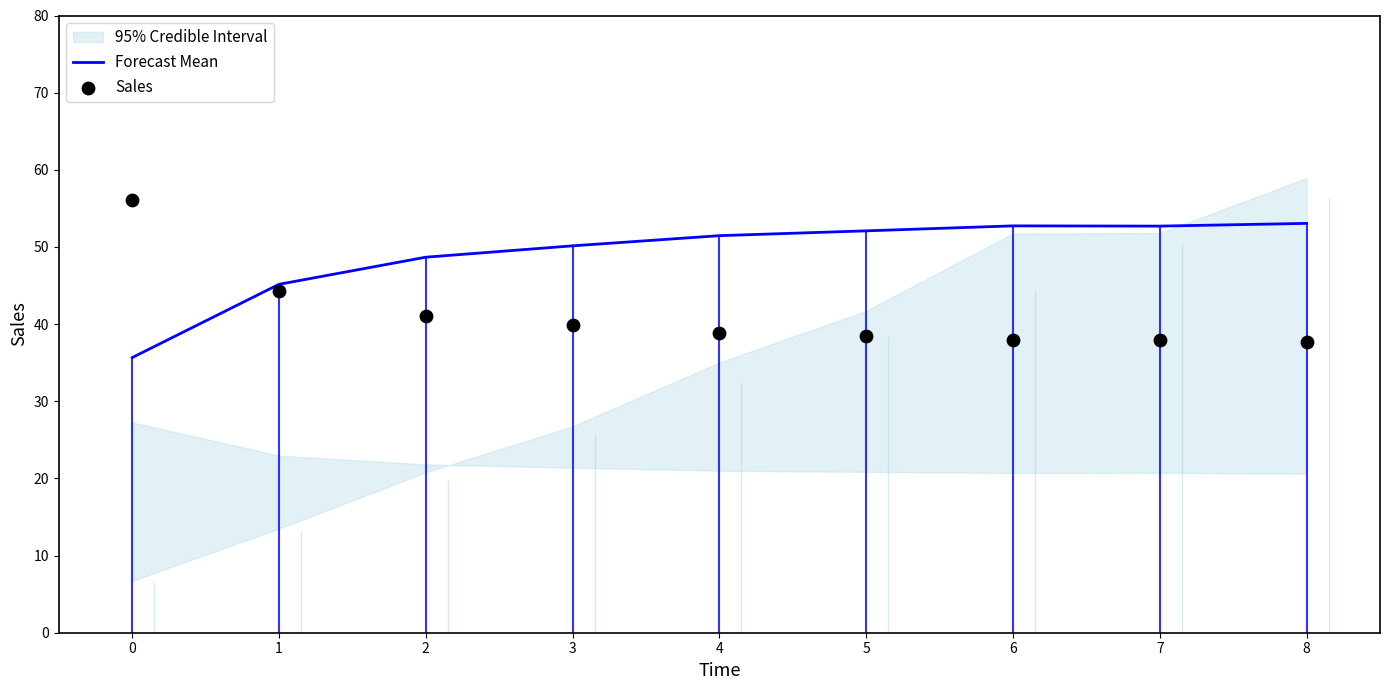

Which series reaches the minimum Y coordinate?

Forecast Mean